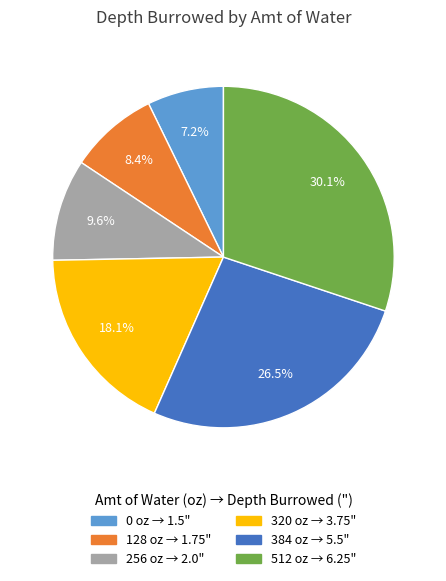

Combined, what portion of the pie is 512 and 320?

48.2%